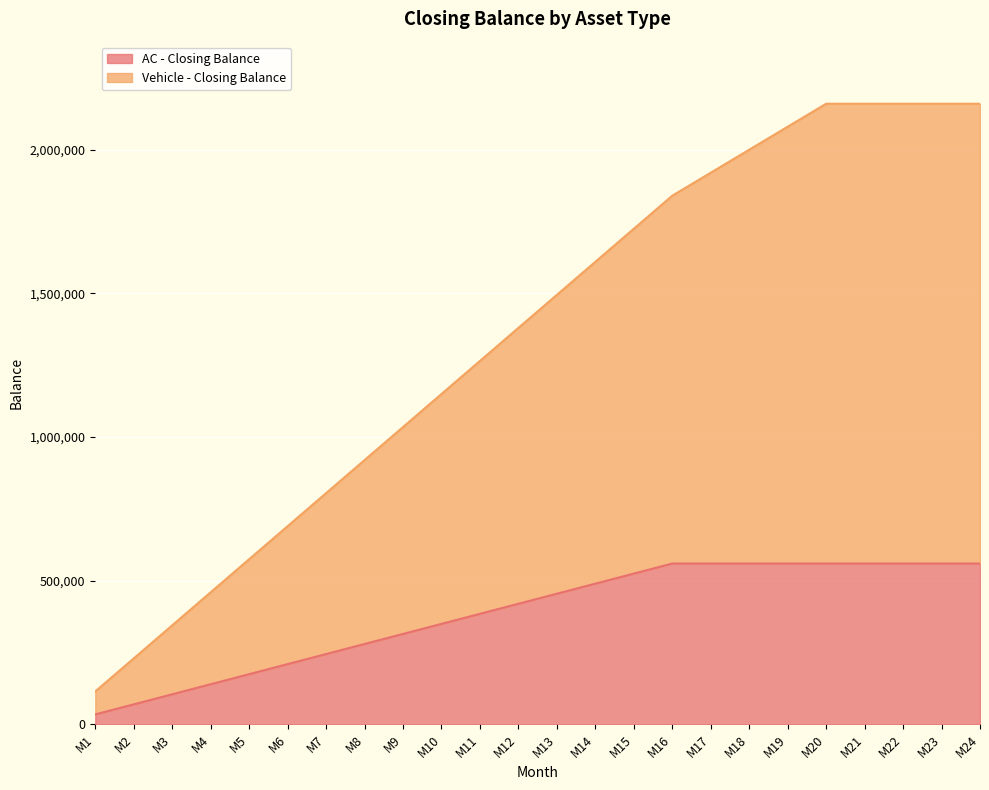

At which category does the chart reach its minimum across all series?

M1